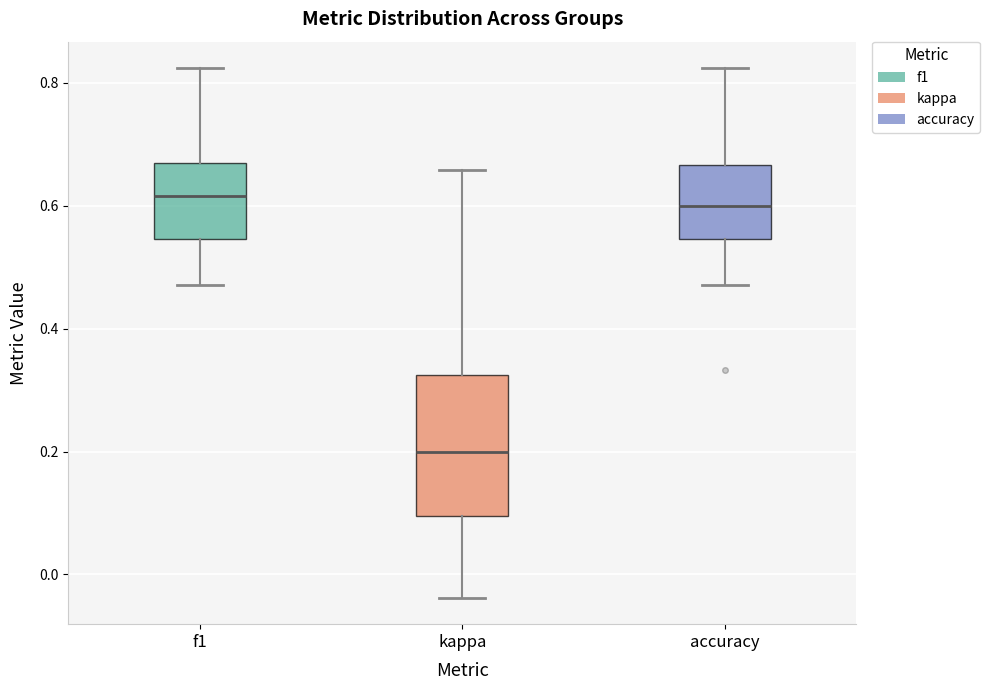

Where is the upper edge of the box for f1 on the y-axis? The values are not printed on the chart, so give them approximately, as read against the axis.

0.66